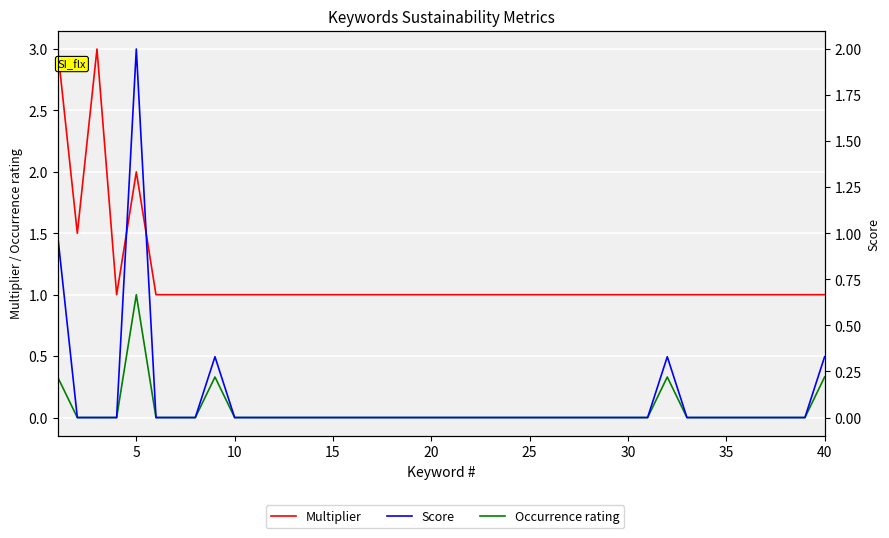

True or false: Score has a value of 0.0 at 10.

True